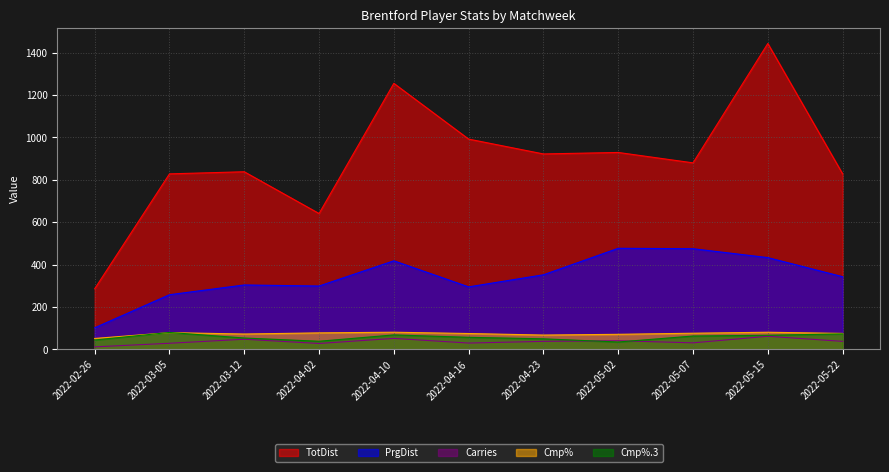

True or false: Carries has more than 1 points higher than both neighbors.

True